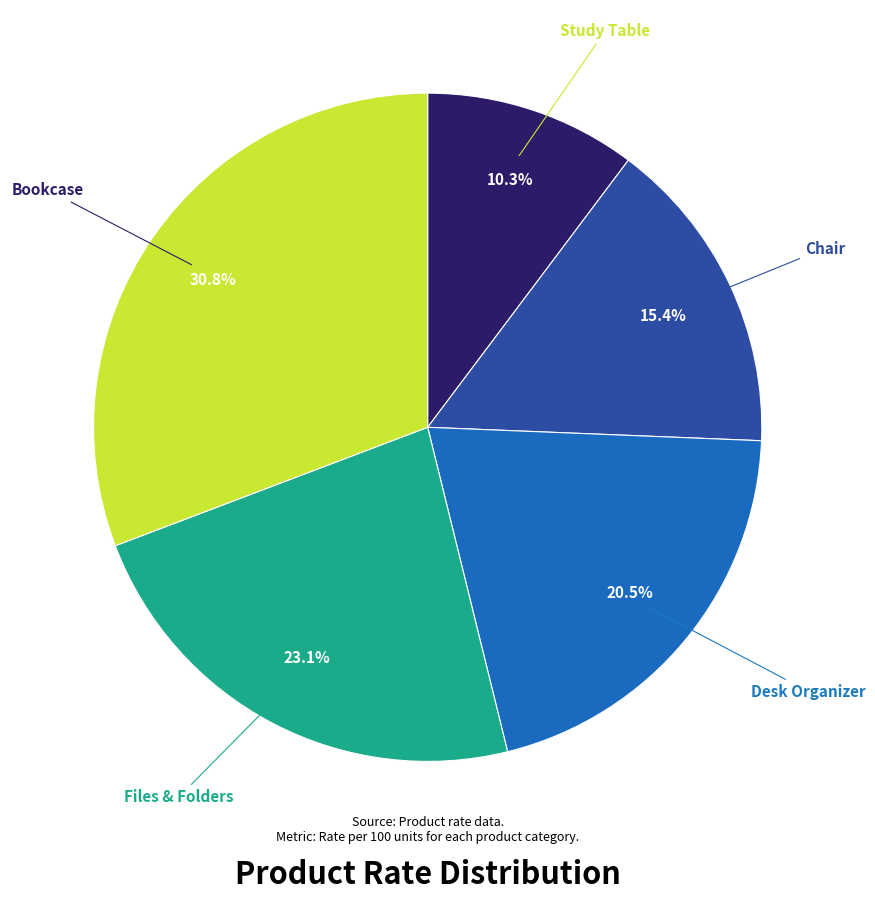

Is there any slice that represents more than half of the pie?

No